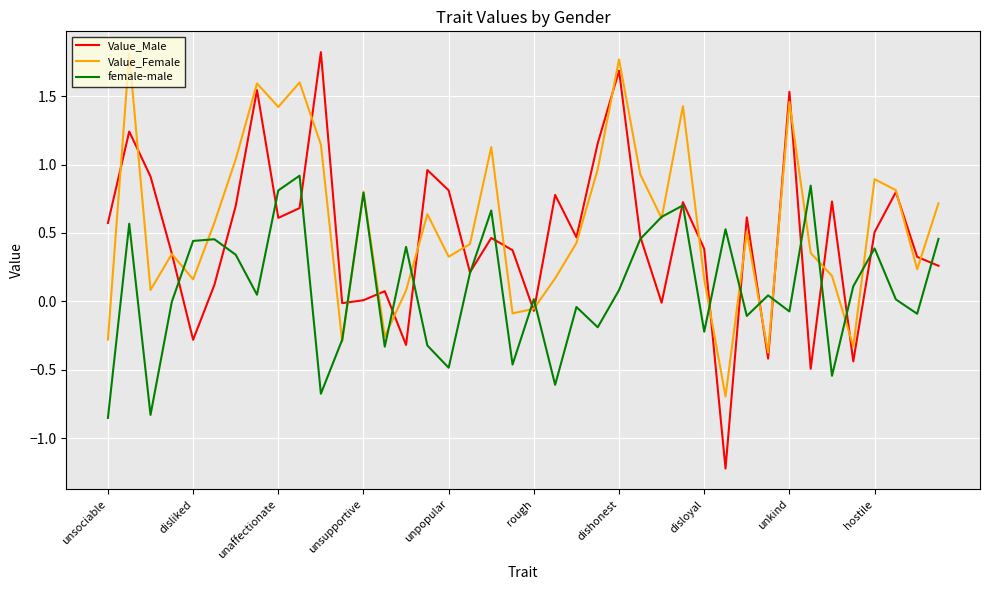

Which series has the widest spread of values?

Value_Male